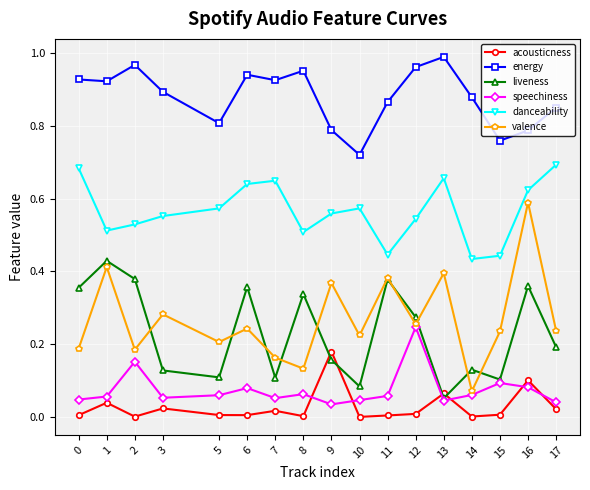

How many interior local peaks does the liveness series have?

6